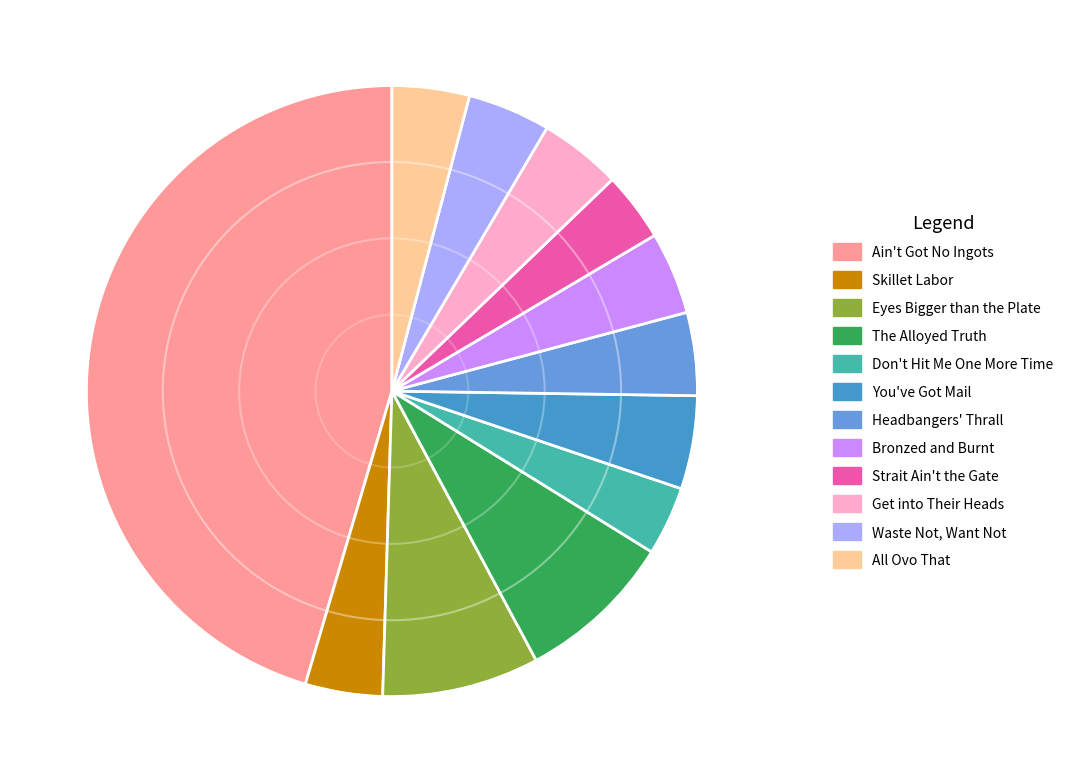

What percentage is NOT represented by Waste Not, Want Not?

95.6%